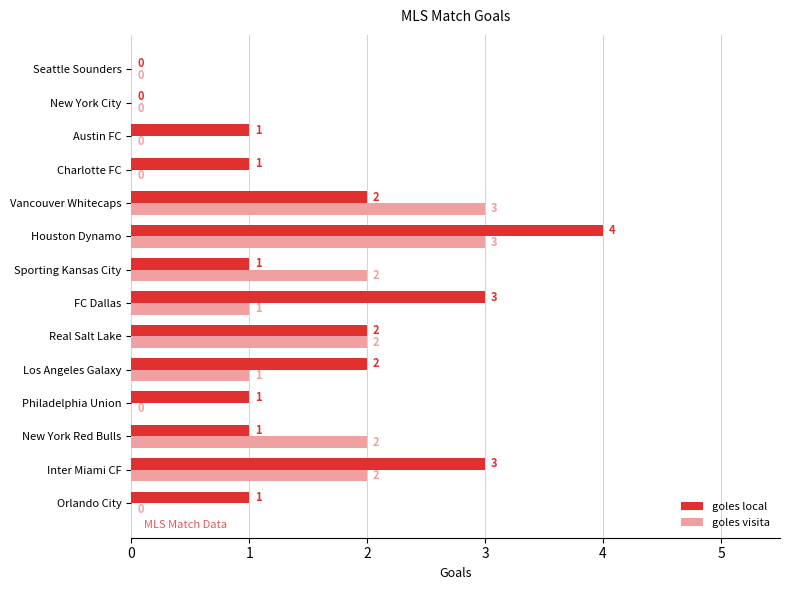

What is the average value of the goles local series?

2